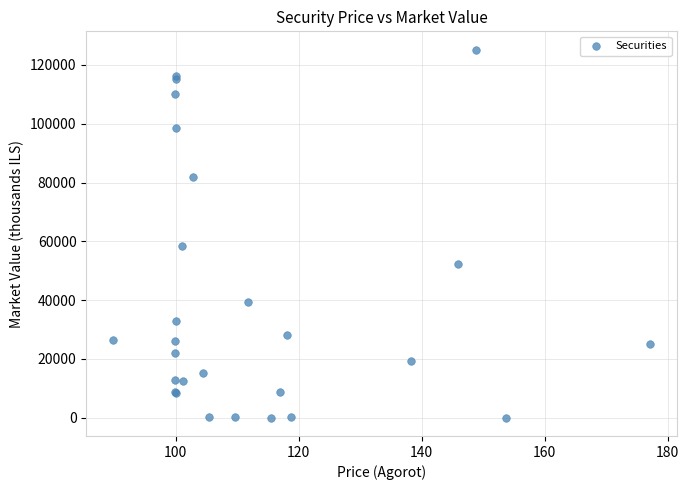

What Y value in the scatter plot is closest to 62598?

58228.5